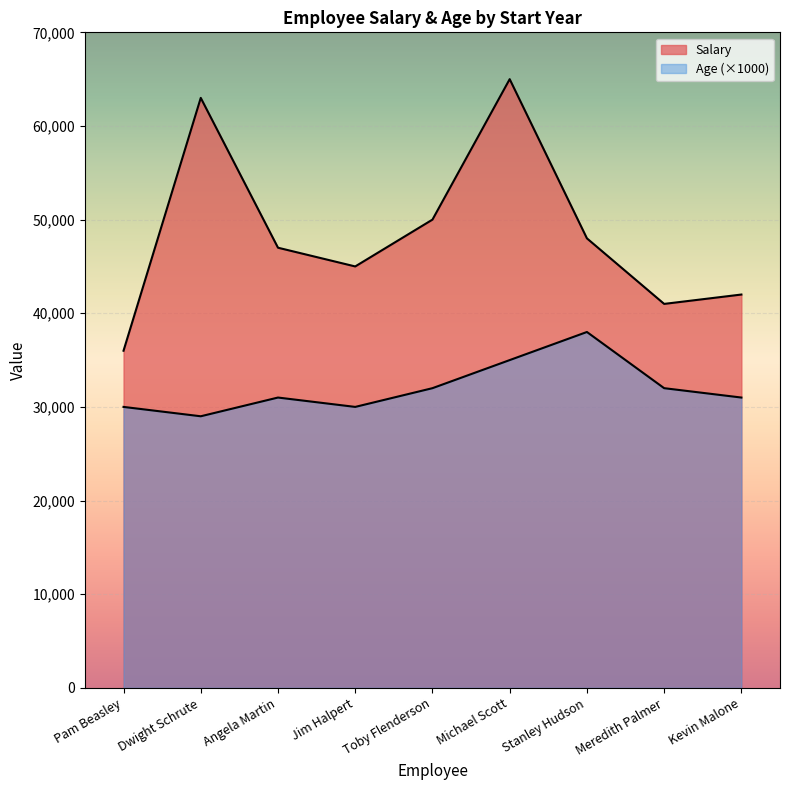

Rank the categories by Salary value from lowest to highest.

Pam Beasley, Meredith Palmer, Kevin Malone, Jim Halpert, Angela Martin, Stanley Hudson, Toby Flenderson, Dwight Schrute, Michael Scott